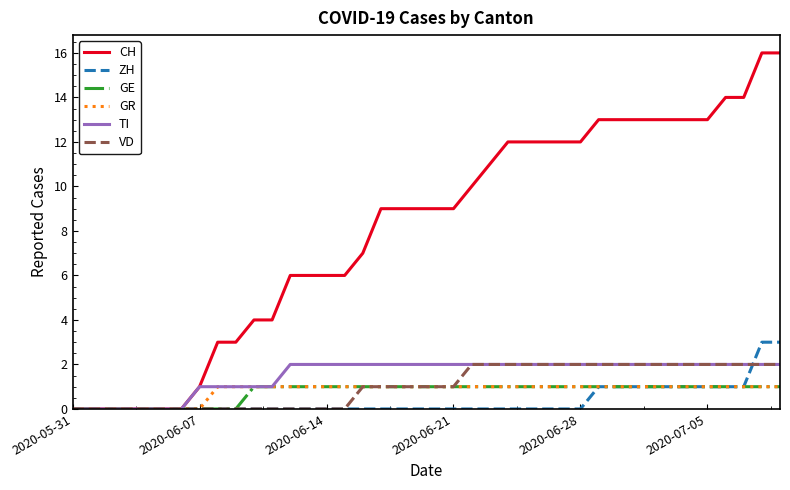

What is the maximum value shown in the chart?

16